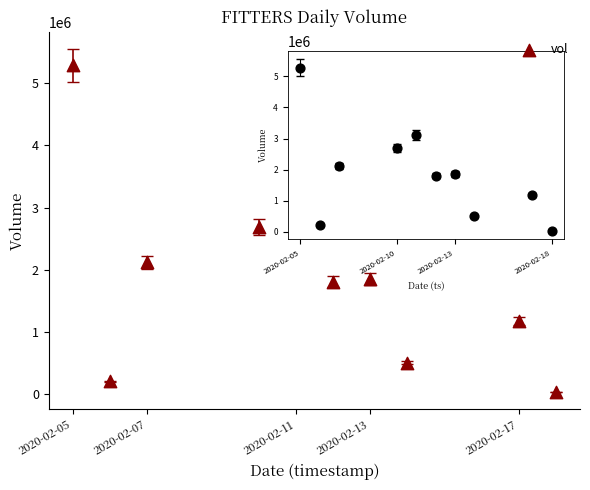

What is the average X value?

1581405120